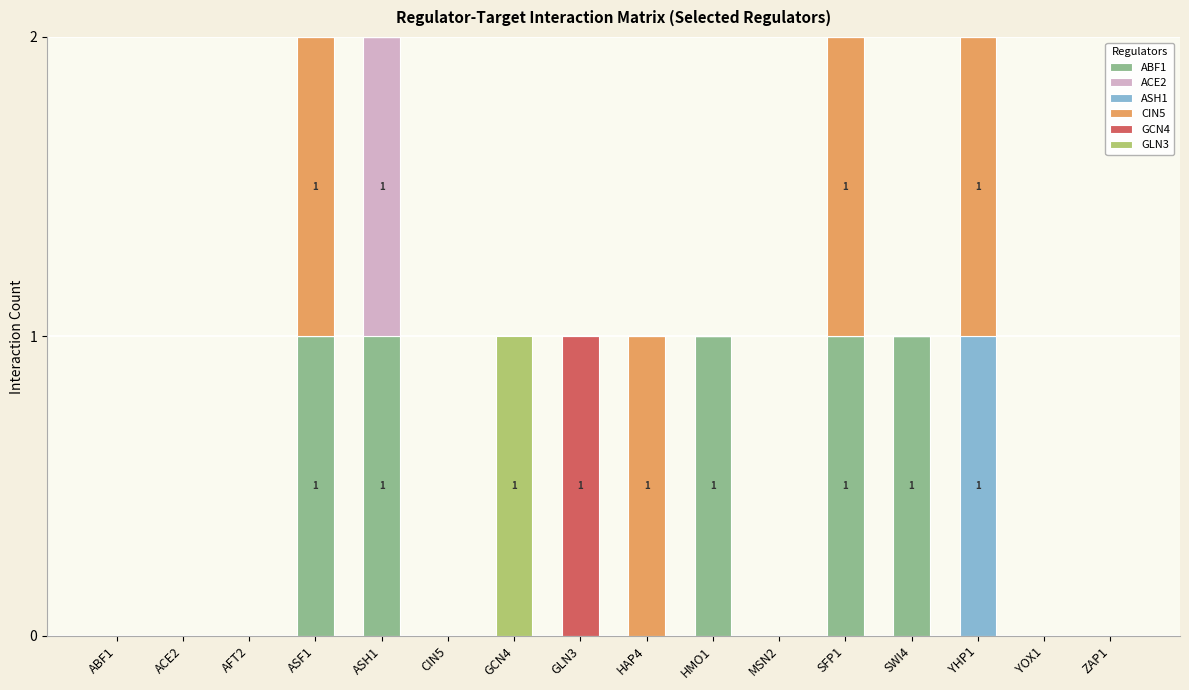

Count the ACE2 values in the range 0 to 1.

16